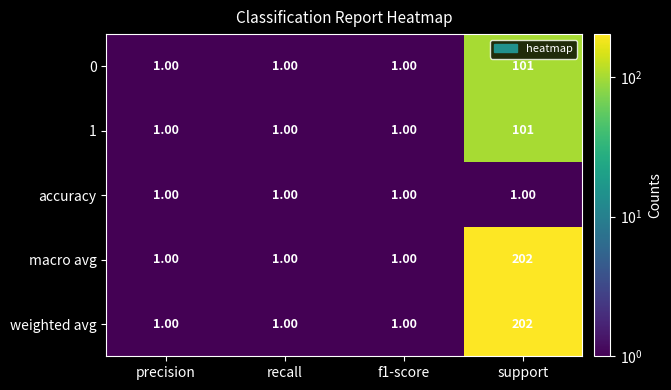

At which category is the sum across all series the highest?

support